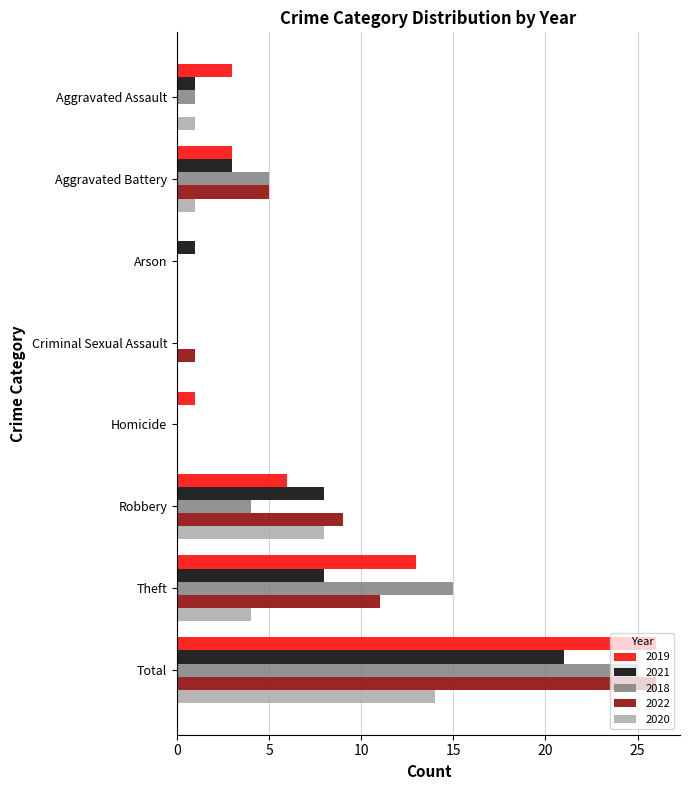

At which label does 2022 reach its peak?

Total